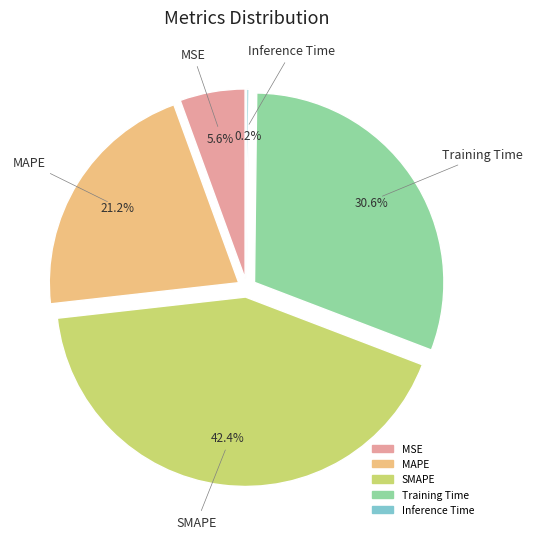

To the nearest percent, what percentage of the pie is SMAPE?

42%